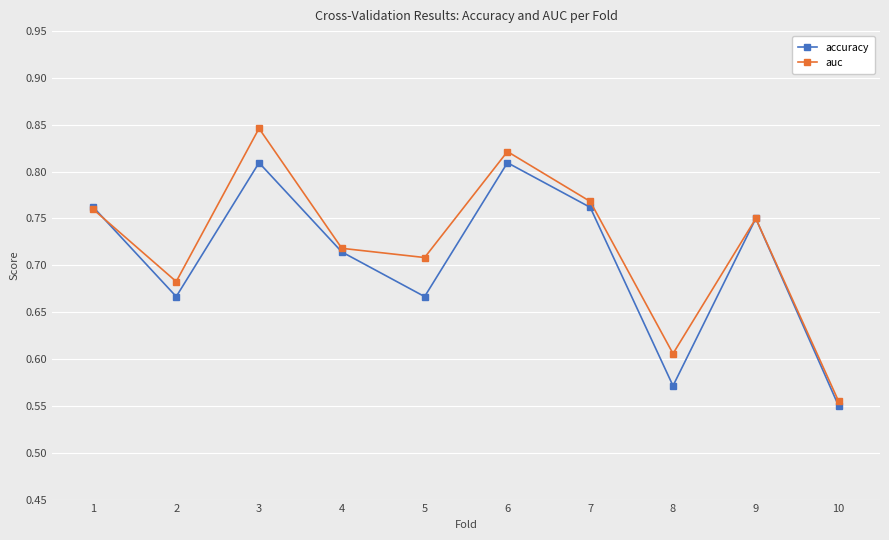

Which series has the largest range (max minus min)?

auc